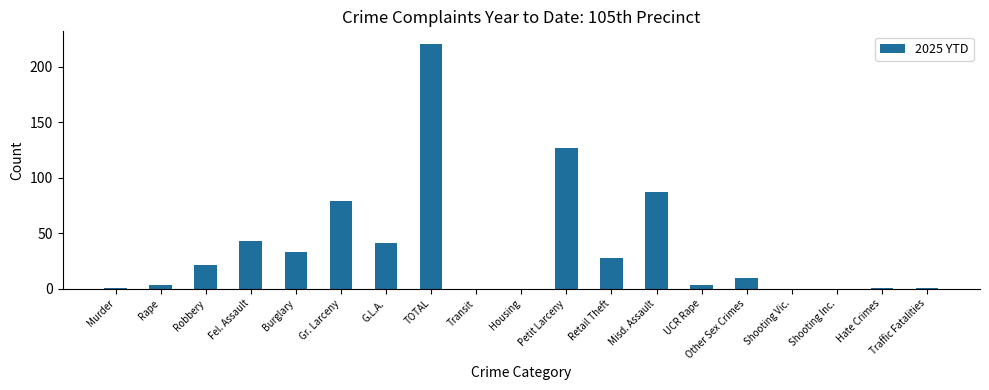

What is the change in value from Burglary to TOTAL?

+188